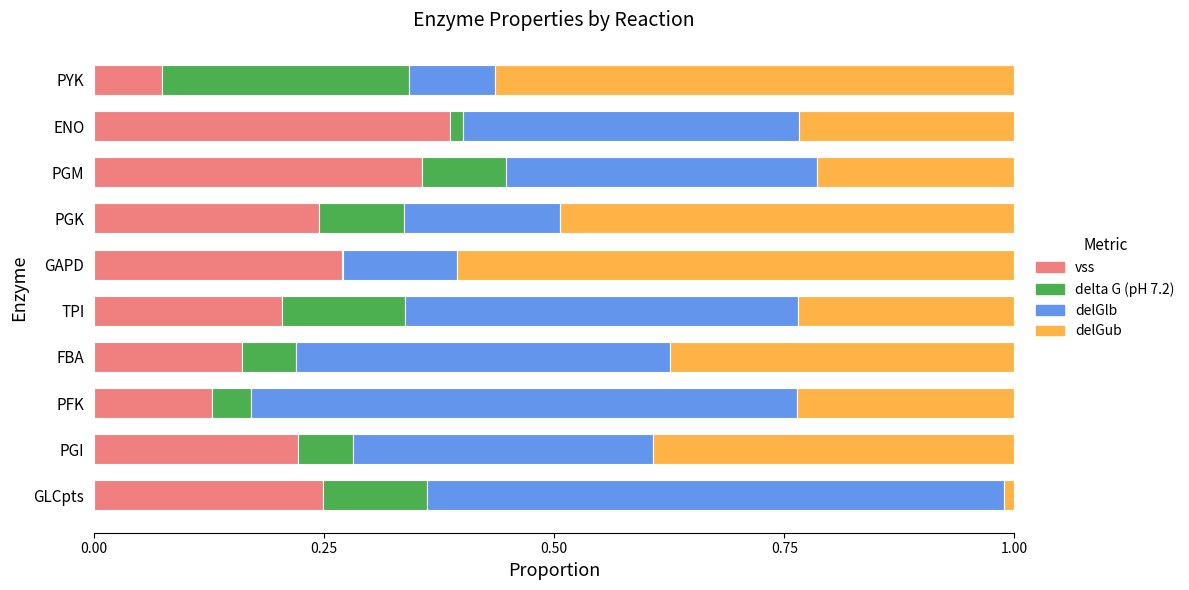

What is the total value across all series at PGM?

1.0